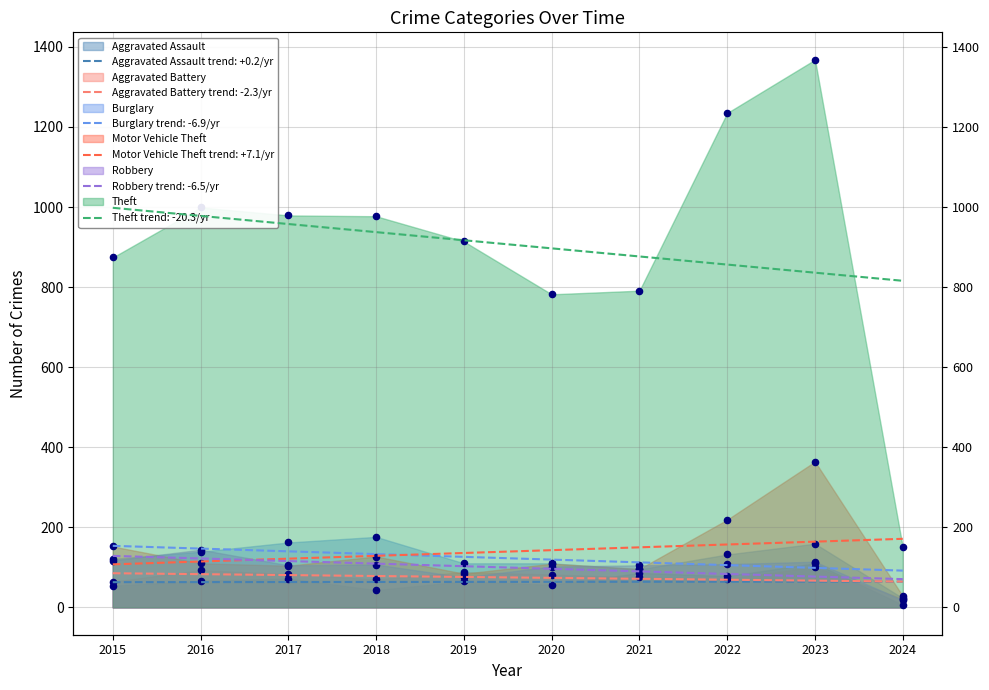

What is the total value across all series at 2022?

1843